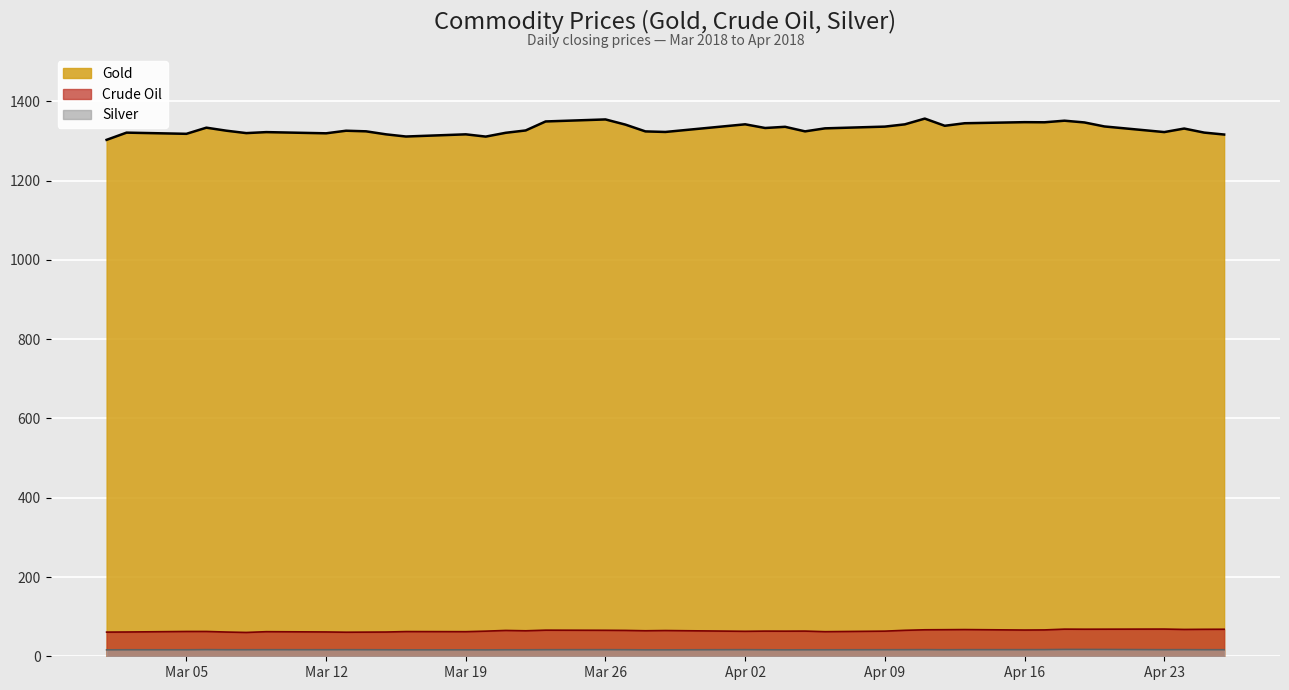

True or false: Gold and Silver intersect in this chart.

False